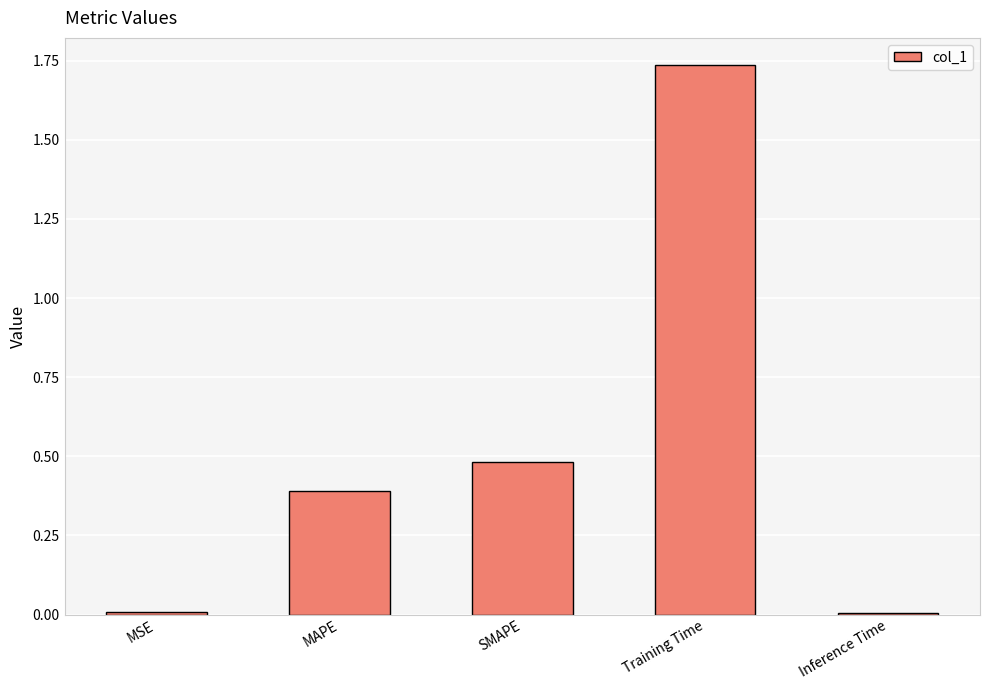

Which category has the highest value across all series?

Training Time